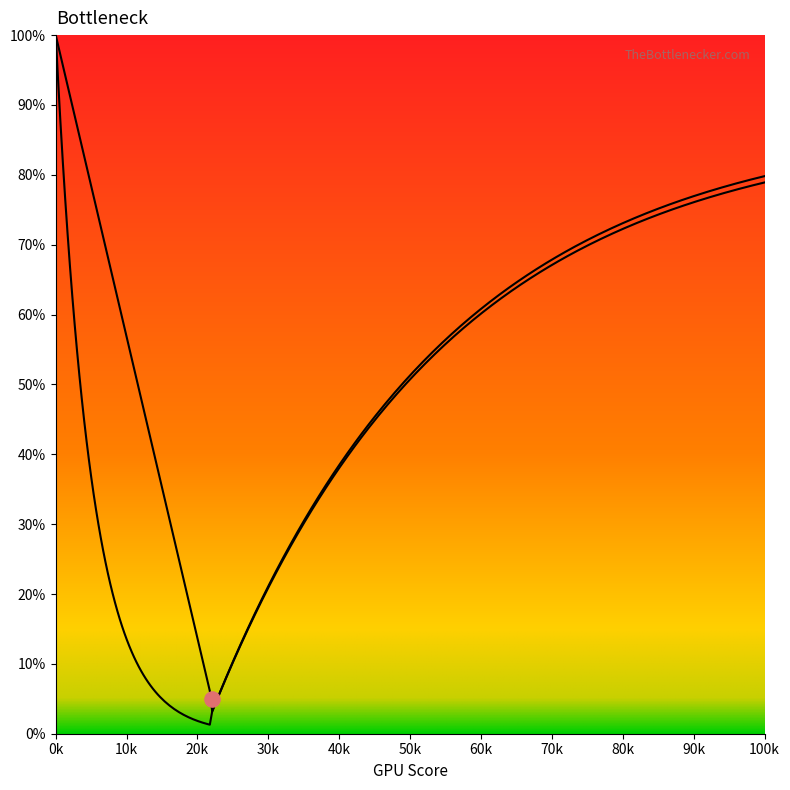

Is the value of Curve B at 30 greater than the value of Curve A at 75?

No